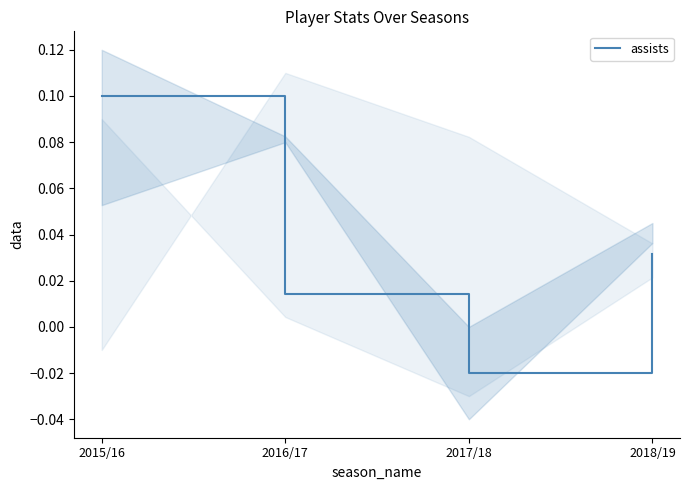

True or false: the data has more than 0 interior local peaks.

False